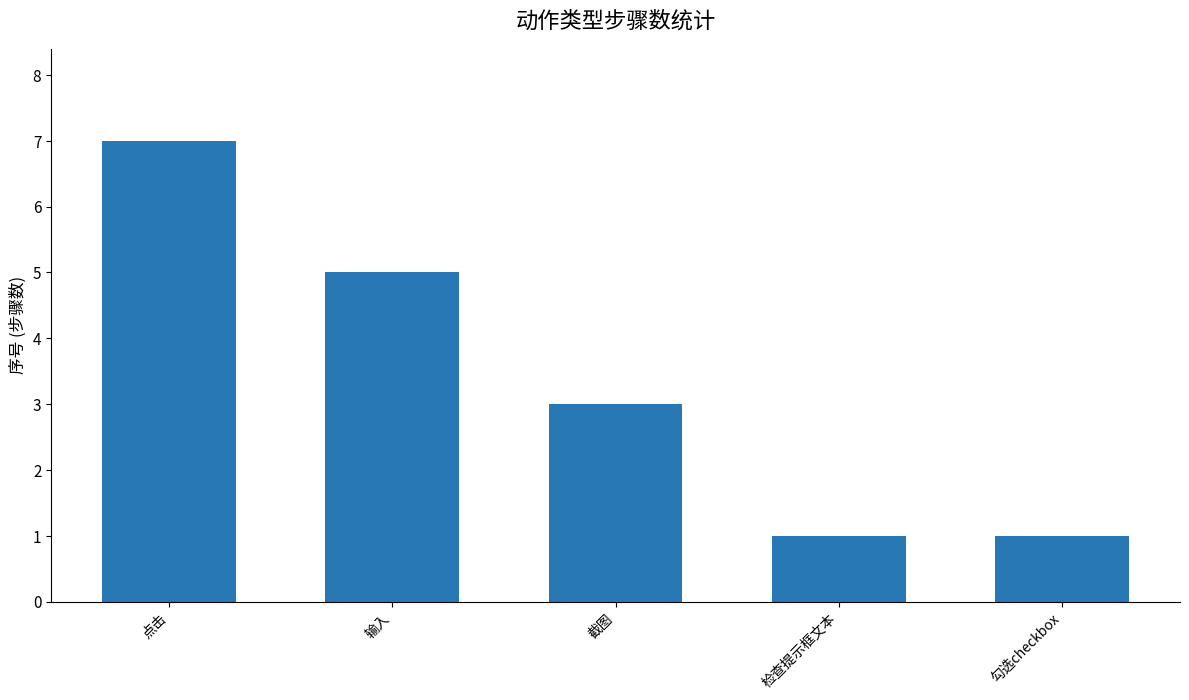

Where does the data first go above 3?

点击